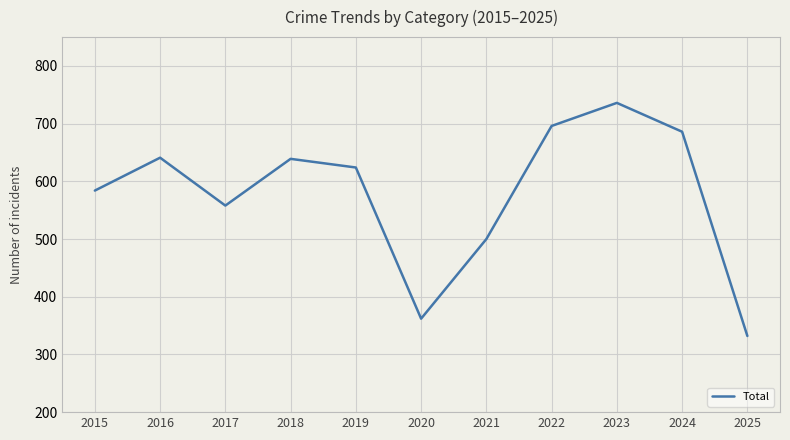

Between 2020 and 2018, which is larger?

2018